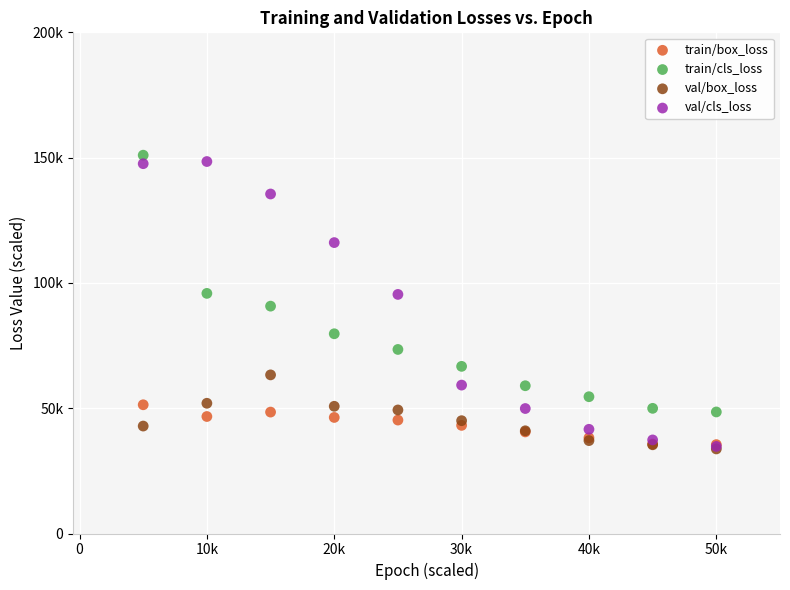

What are all the series names shown in the legend?

train/box_loss, train/cls_loss, val/box_loss, val/cls_loss